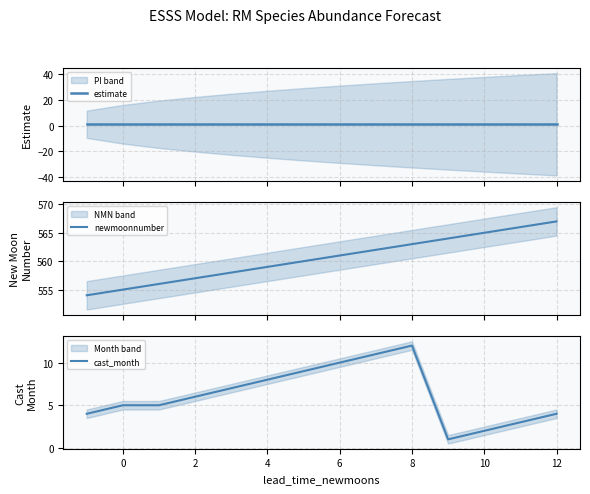

List the series in order of their peak value, lowest first.

estimate, cast_month, newmoonnumber